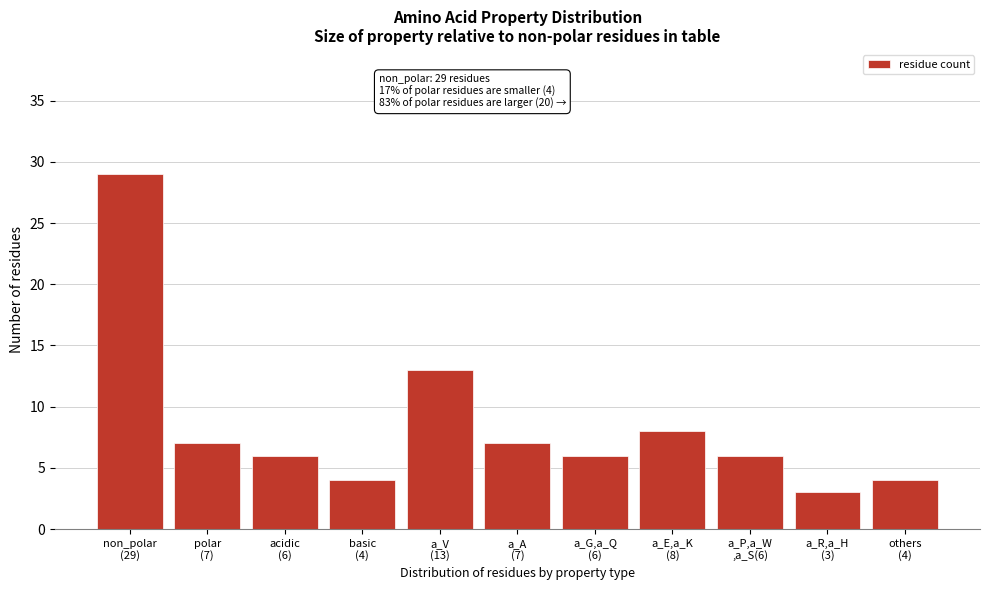

Reading right to left, list all the values displayed in this chart.

4	3	6	8	6	7	13	4	6	7	29